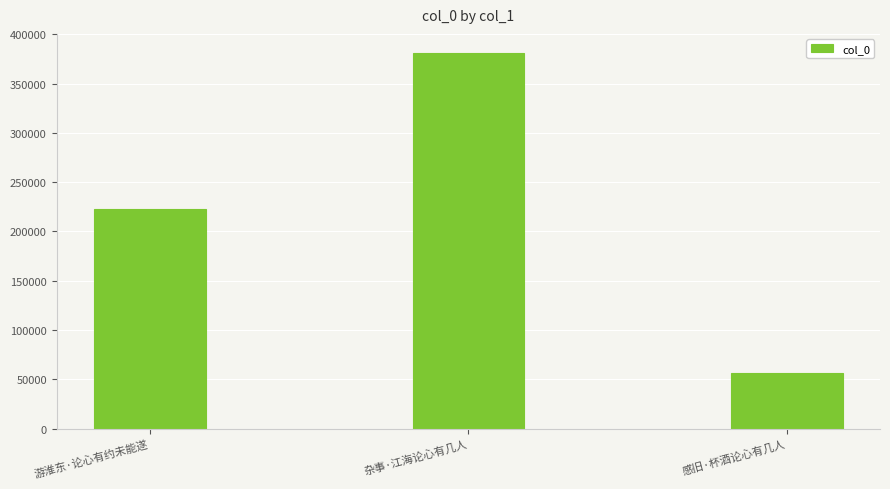

Where is the data nearest to the value 219027?

游淮东·论心有约未能遂